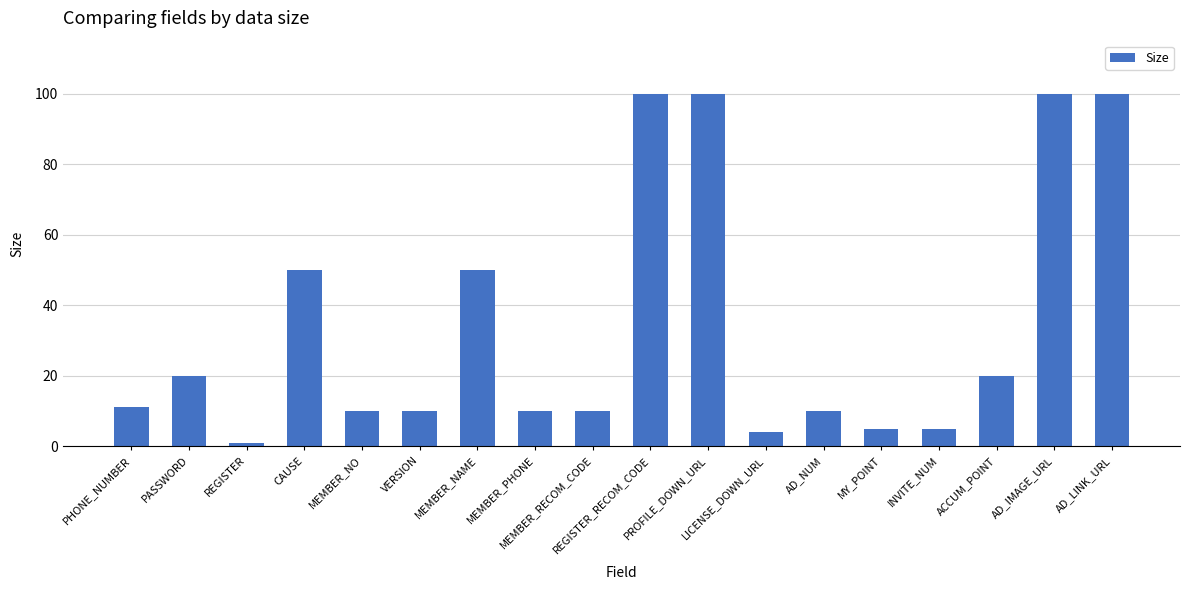

What is the sum of all values?

616